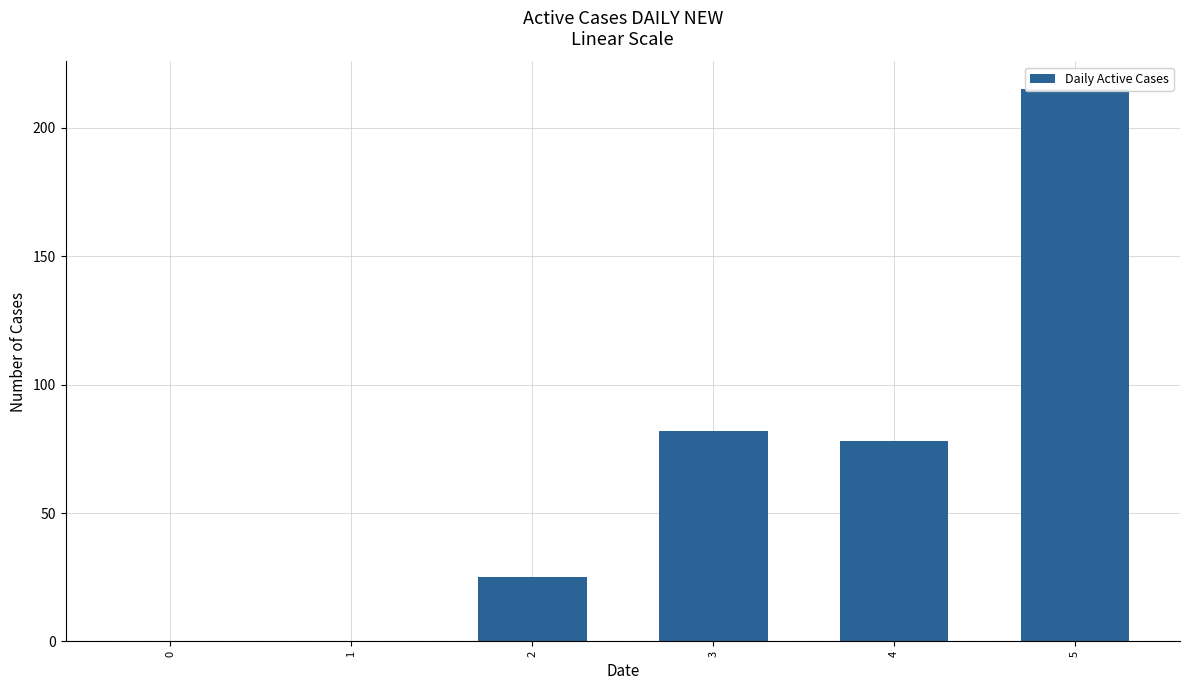

Is it true that the value at 2 is 25?

True